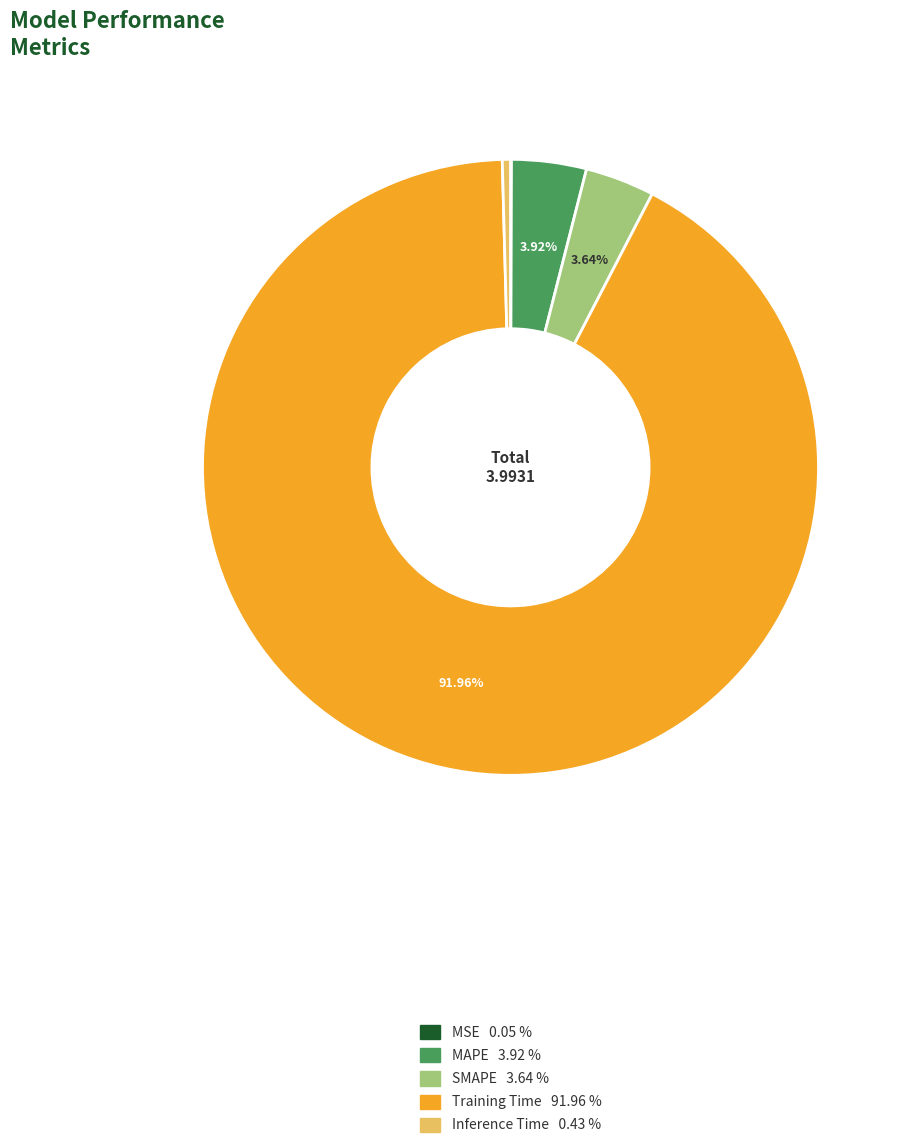

Does Training Time account for over 50% of the chart?

Yes